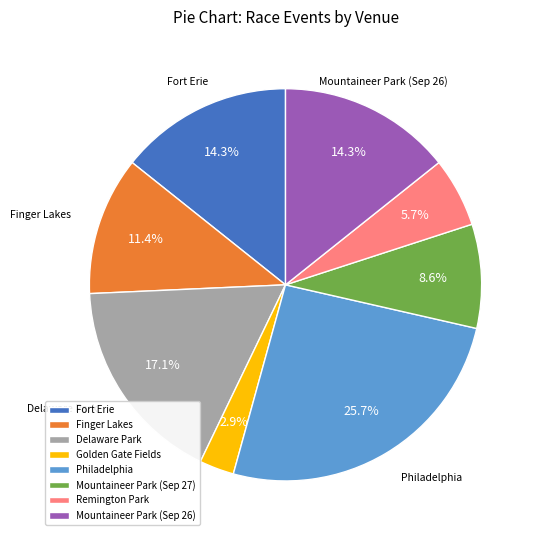

Does Philadelphia account for over 50% of the chart?

No